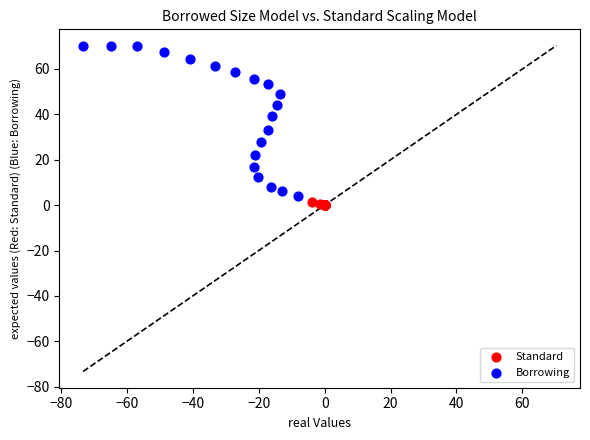

What are all the series names shown in the legend?

Standard, Borrowing